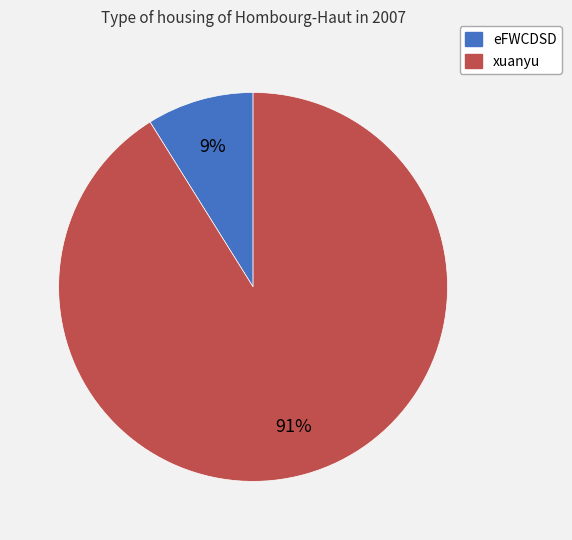

How many segments does this pie chart have?

2